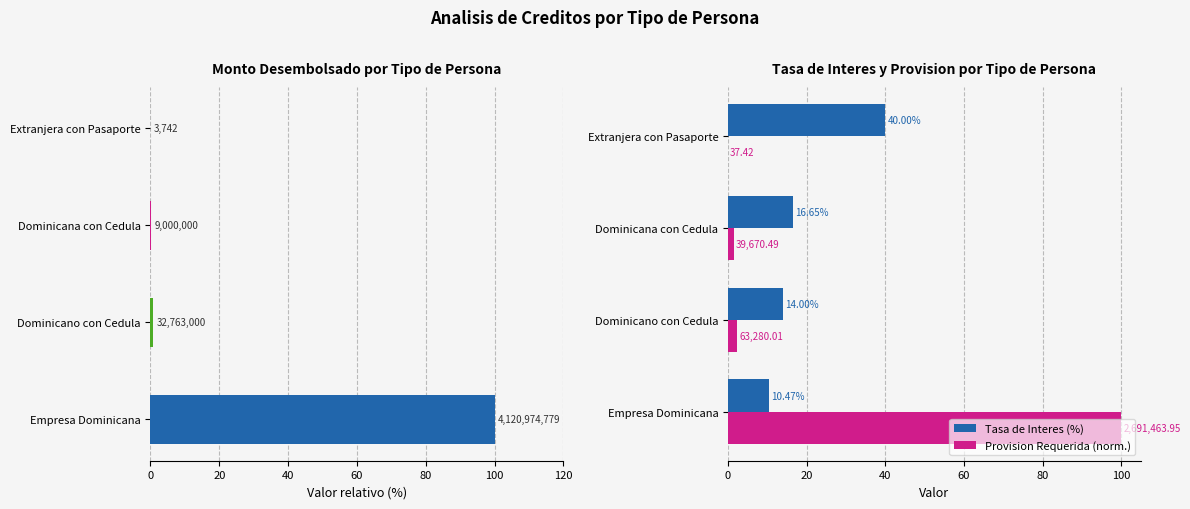

Which series has the largest range (max minus min)?

Monto Desembolsado (normalizado)